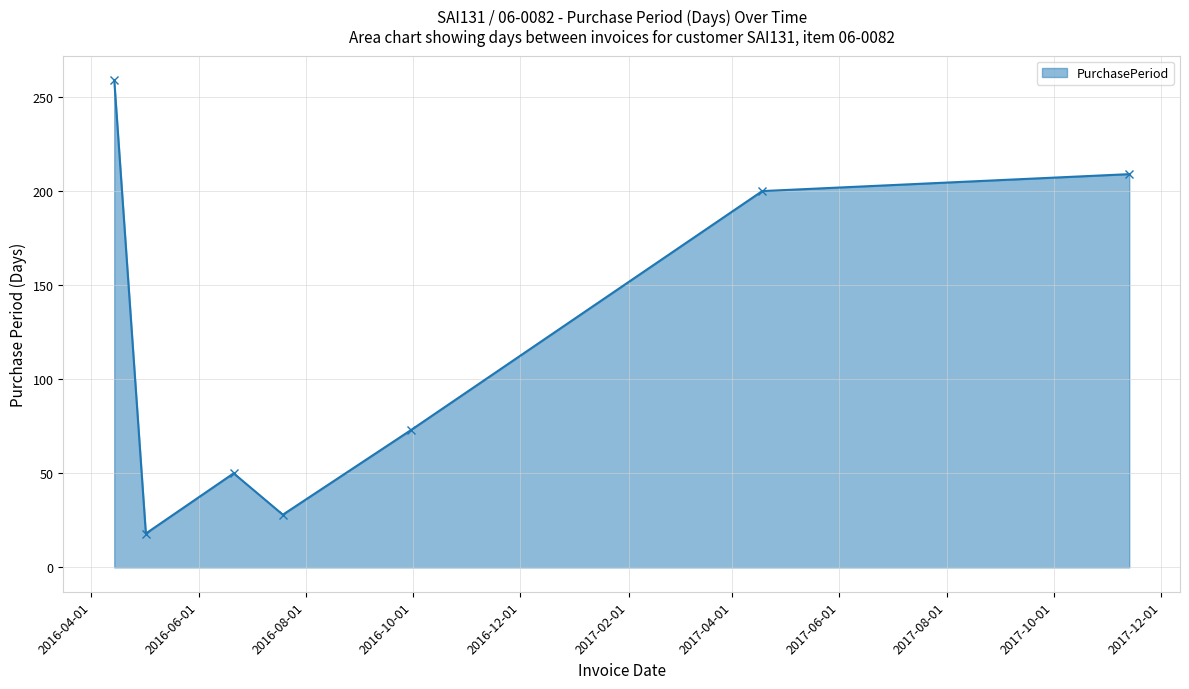

What is the value of the 2nd point from the left?

18